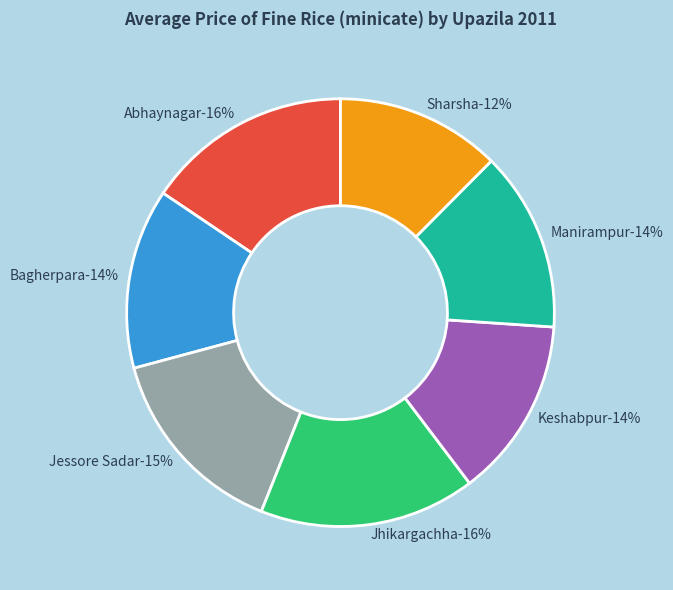

Is the sum of Jessore Sadar and Abhaynagar greater than half?

No